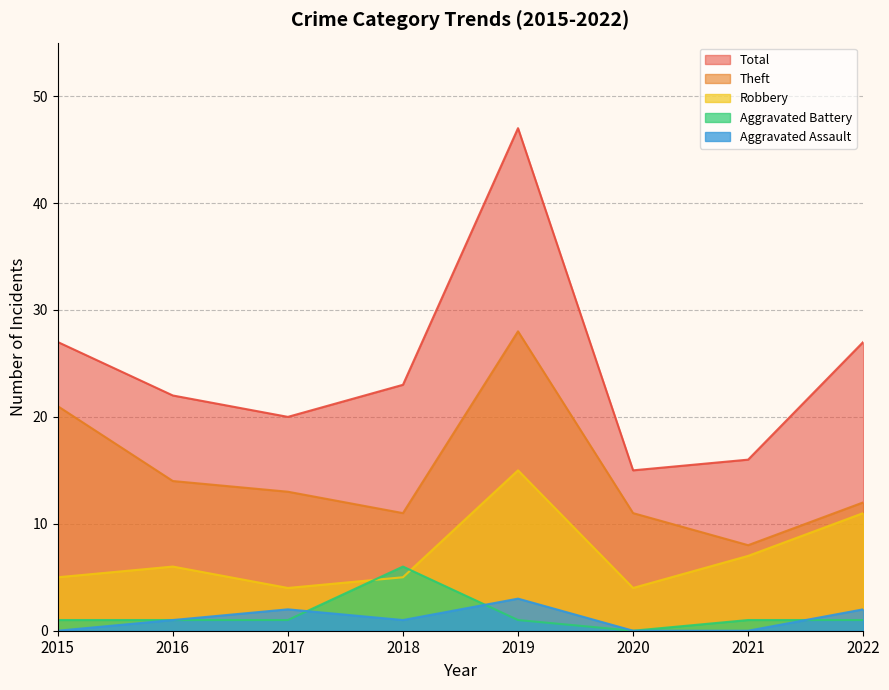

What is the difference between the Robbery values at 2017 and 2022?

7